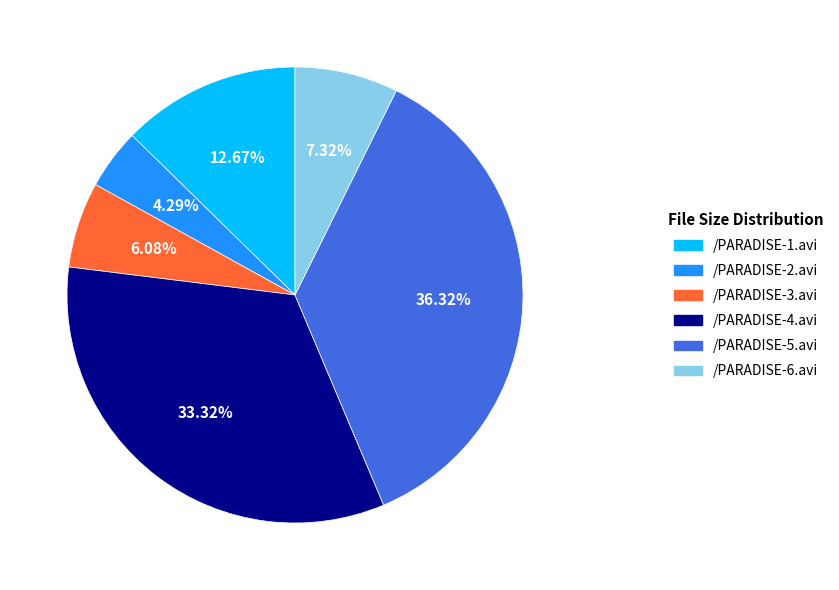

To the nearest percent, what portion does /PARADISE-5.avi represent?

36%